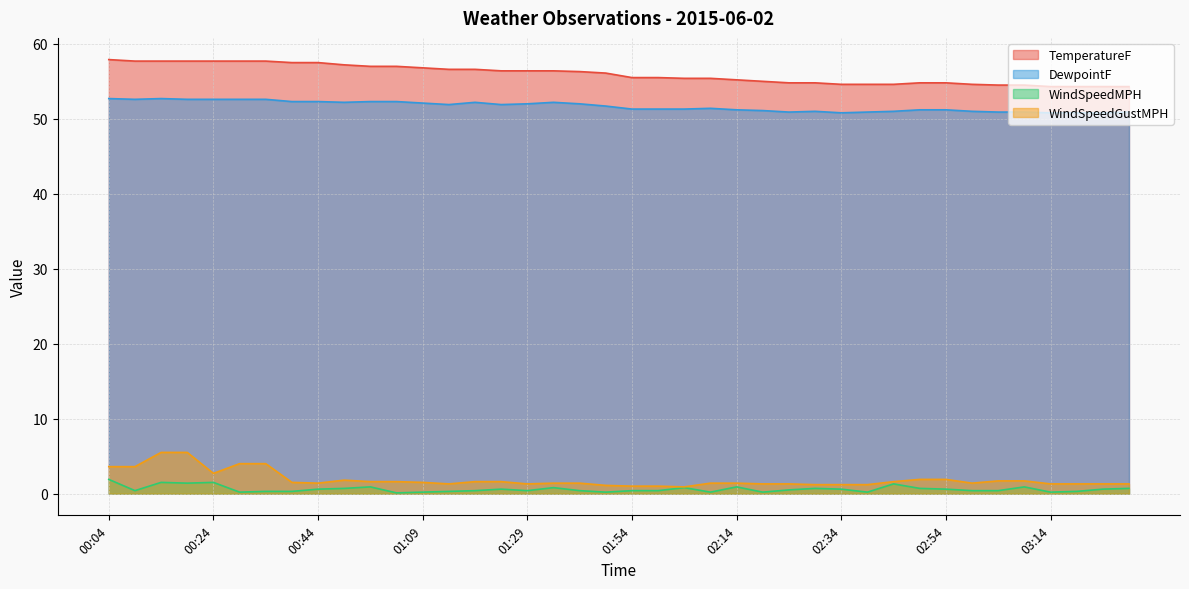

What is the difference between the maximum and second lowest values in the DewpointF series?

1.9